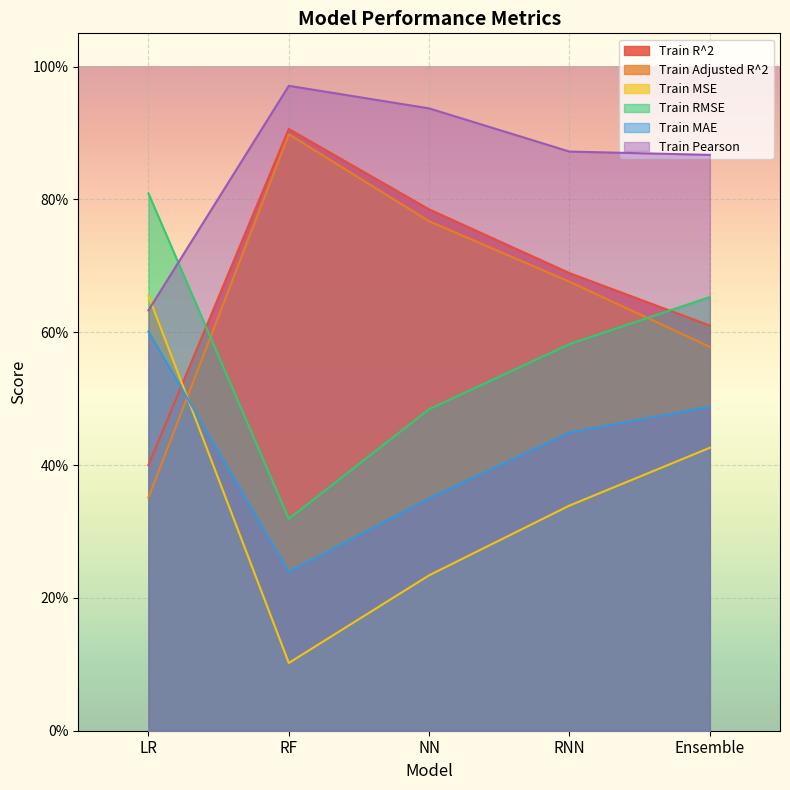

What is the total value across all series at RNN?

3.6